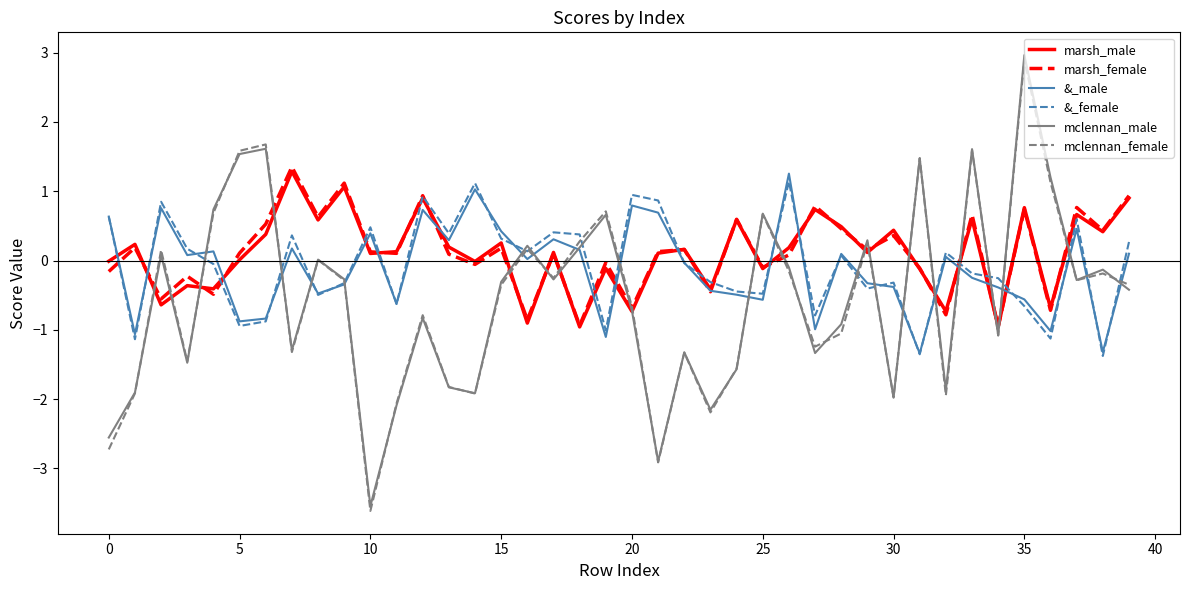

What is the minimum value for marsh_male?

-1.0